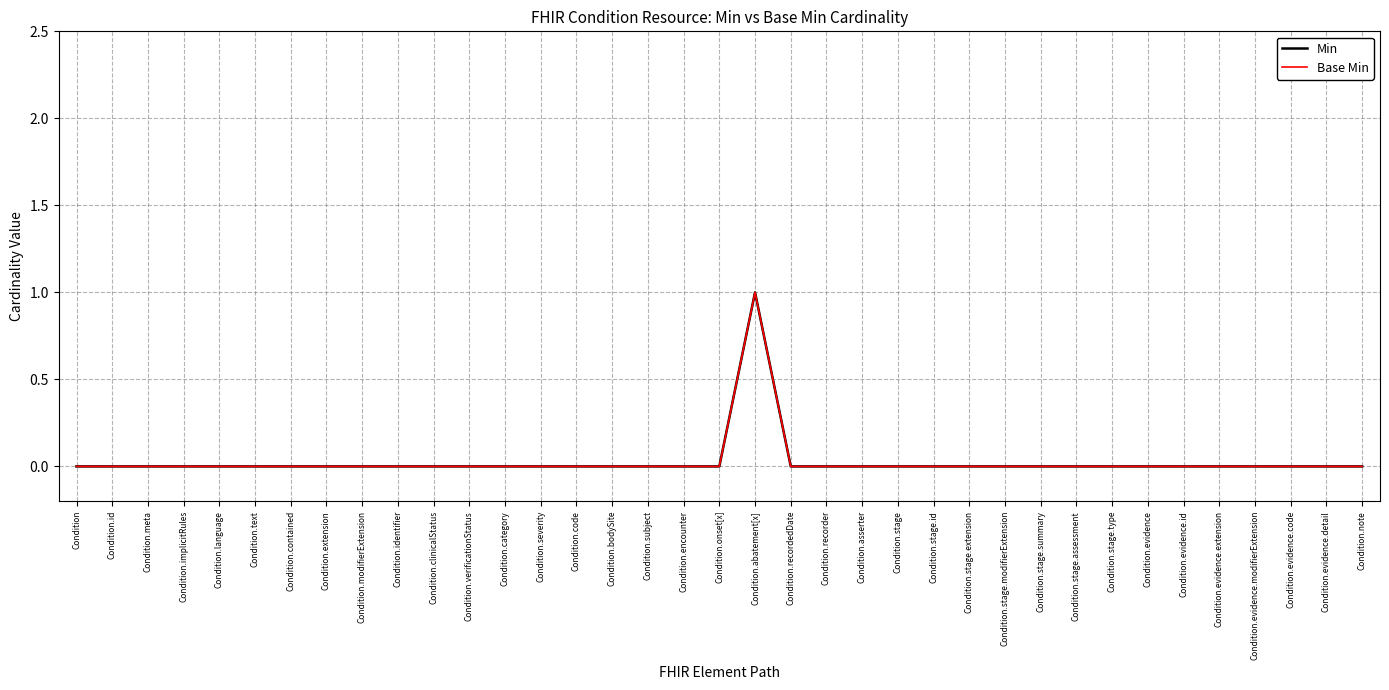

How many interior local peaks does the Min series have?

1